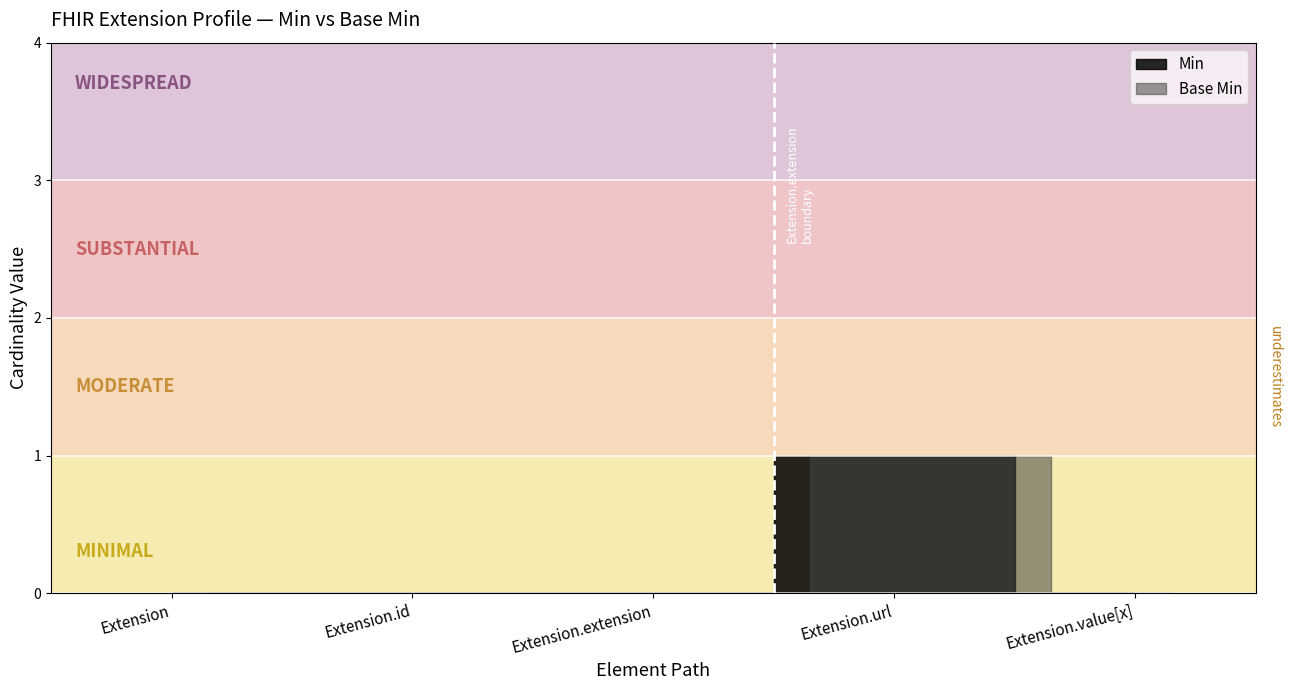

Is it true that Min equals -1 at Extension?

False